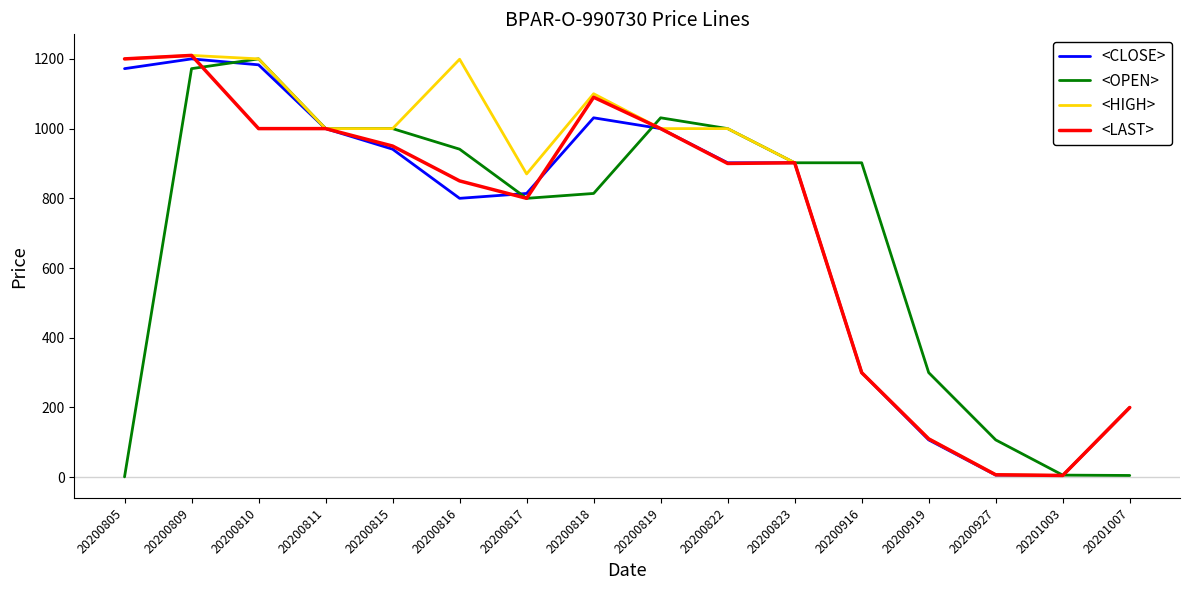

What is the maximum value shown in the chart?

1210